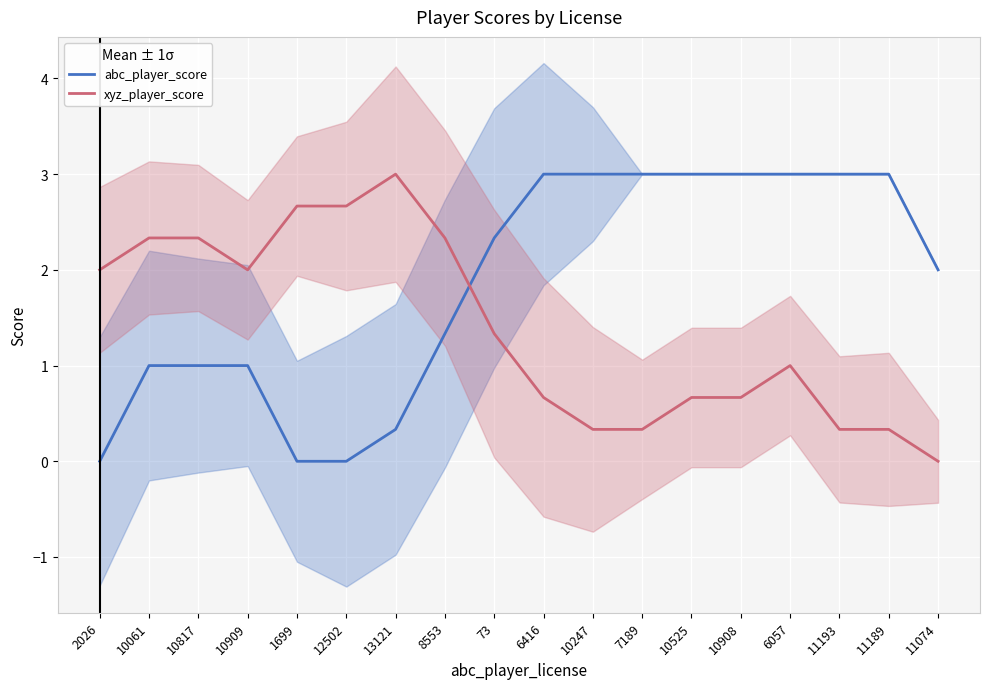

What is the difference between the maximum and minimum values in the xyz_player_score series?

3.0